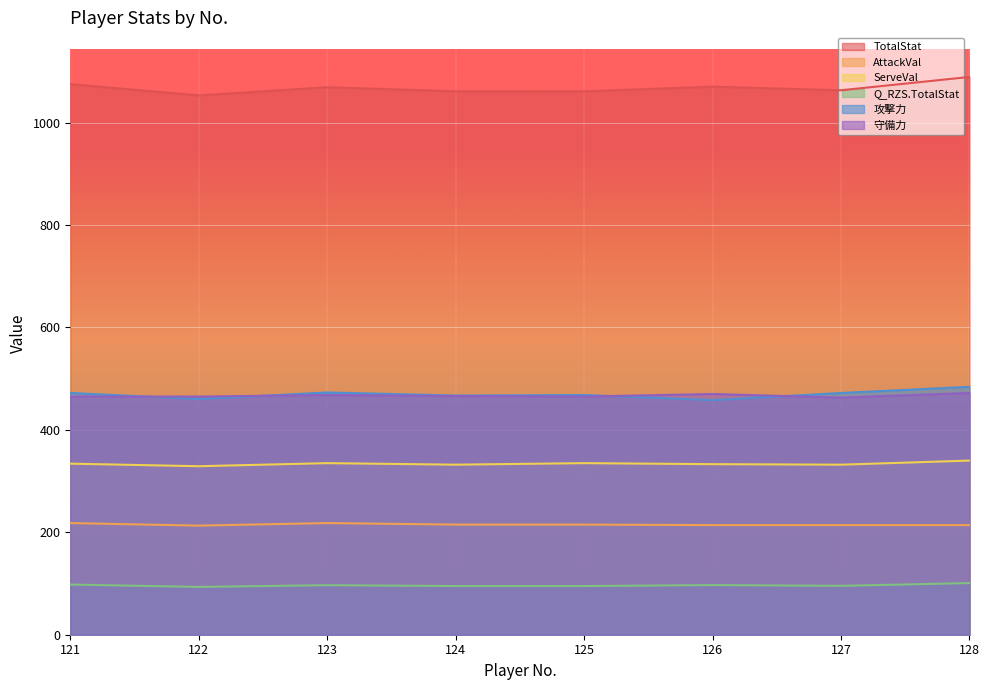

Rank the series by their maximum value, from lowest to highest.

Q_RZS.TotalStat, AttackVal, ServeVal, 守備力, 攻撃力, TotalStat